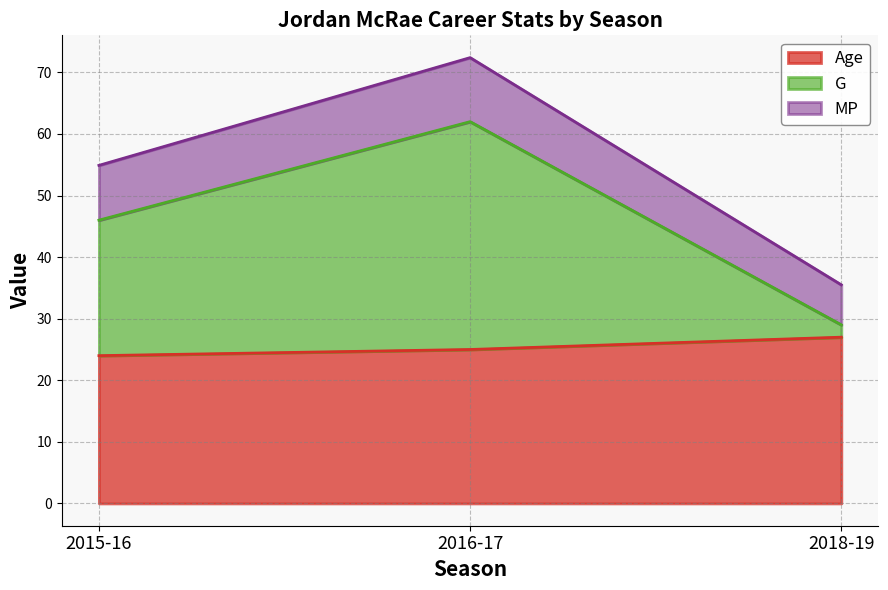

Read the Age value at 2018-19.

27.0